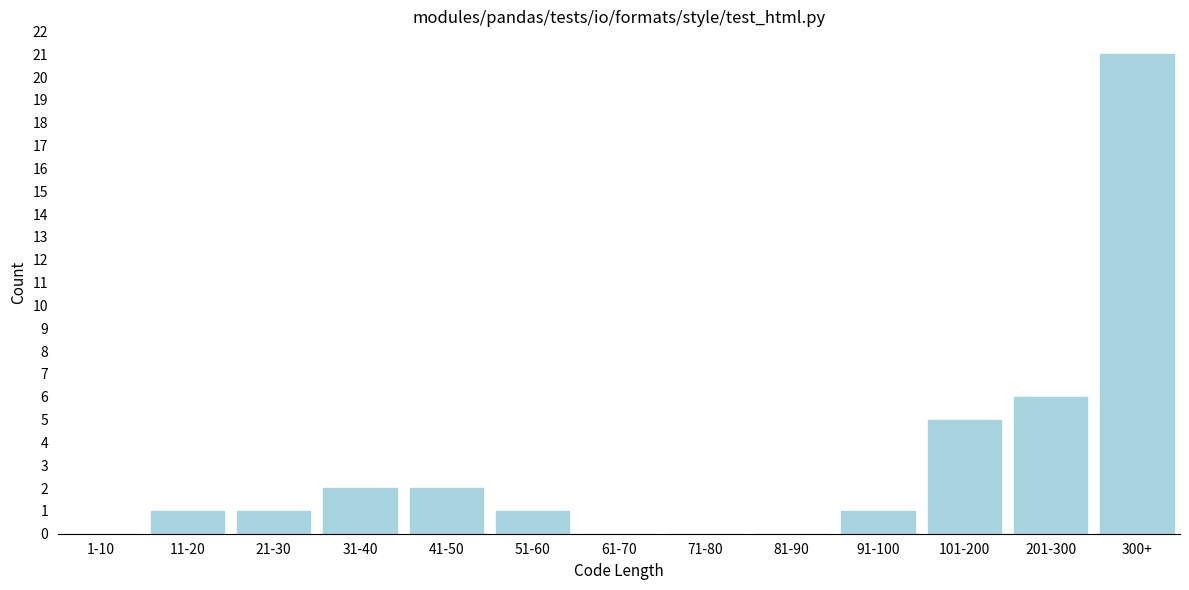

Reading right to left, extract all data points from this chart.

300+=21	201-300=6	101-200=5	91-100=1	81-90=0	71-80=0	61-70=0	51-60=1	41-50=2	31-40=2	21-30=1	11-20=1	1-10=0